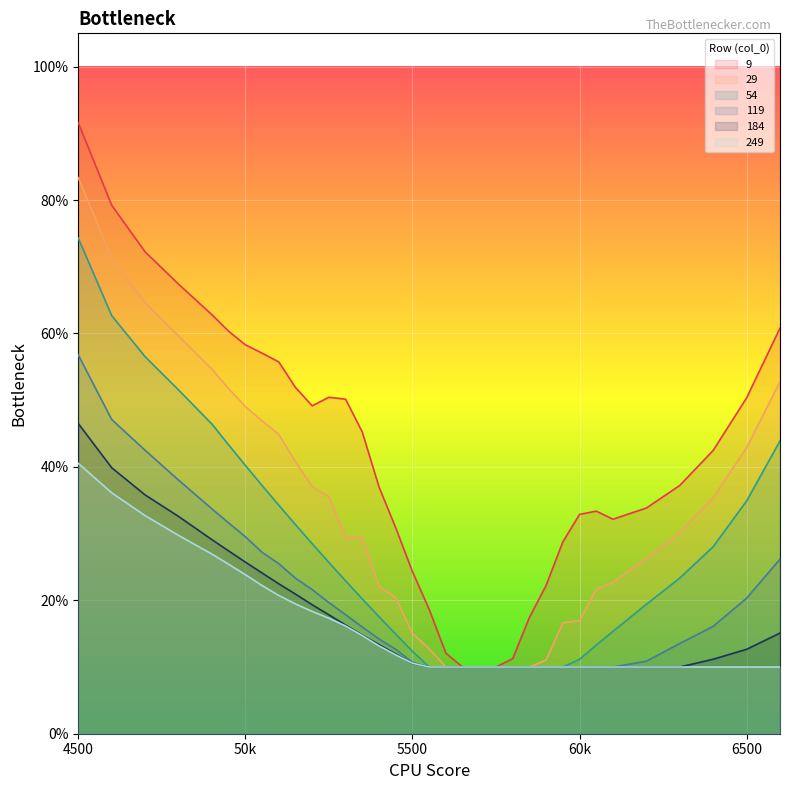

What is the difference between the second highest and minimum values in the 9 series?

0.7